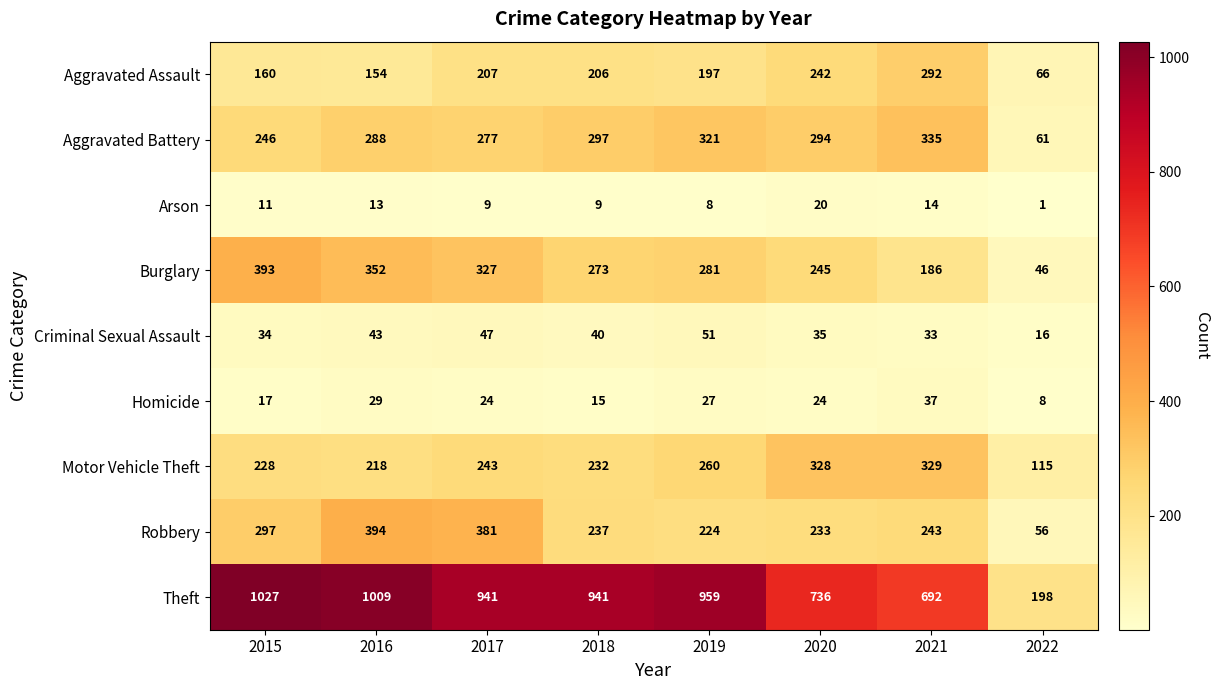

Which series changed the most between 2016 and 2017?

Theft